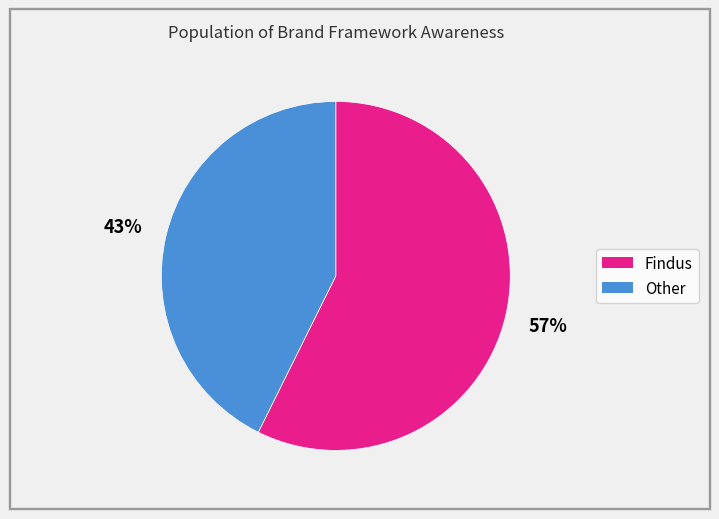

Does any single category account for the majority?

Yes